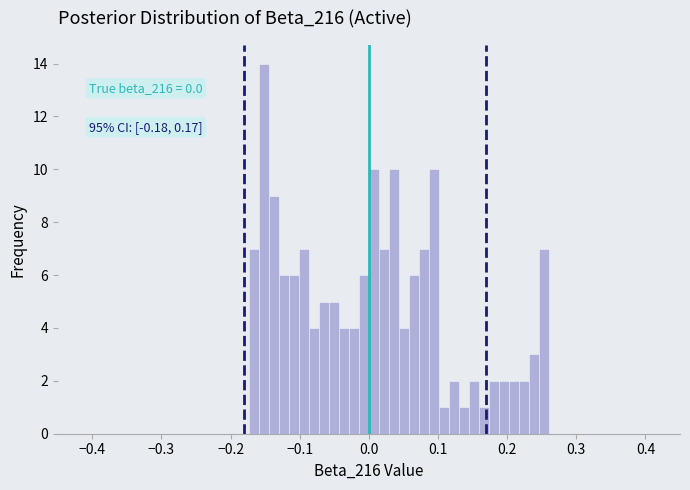

Around what value on the x-axis is the tallest bar? Give the approximate position of its centre, as read against the axis.

-0.15